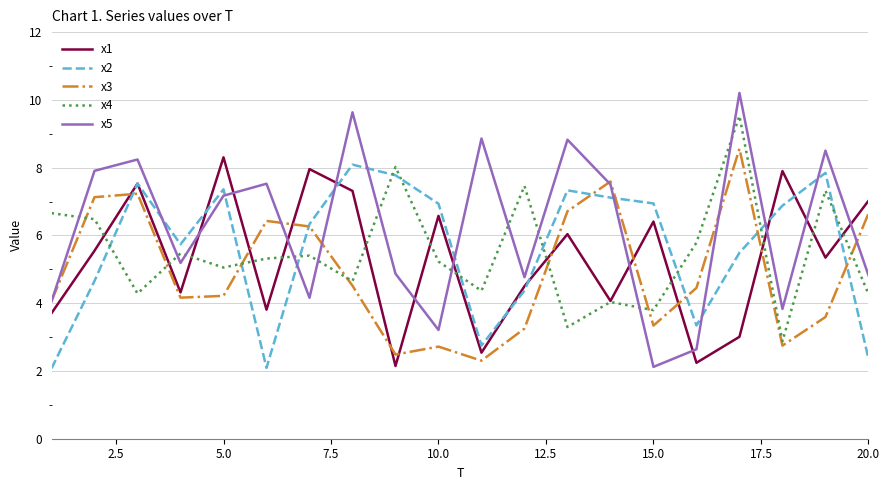

True or false: x4 and x5 intersect in this chart.

True